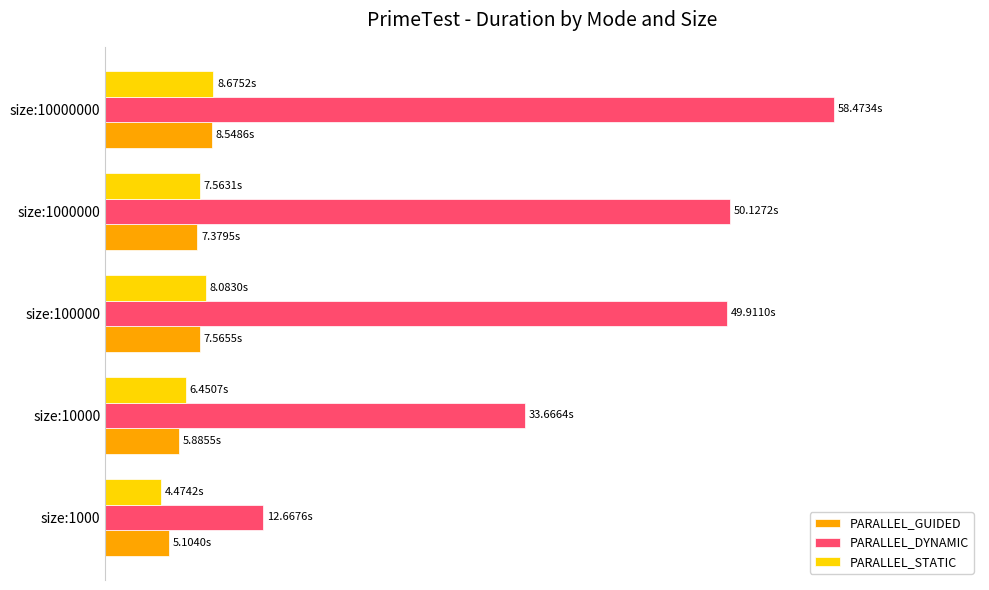

Which series has the widest spread of values?

PARALLEL_DYNAMIC